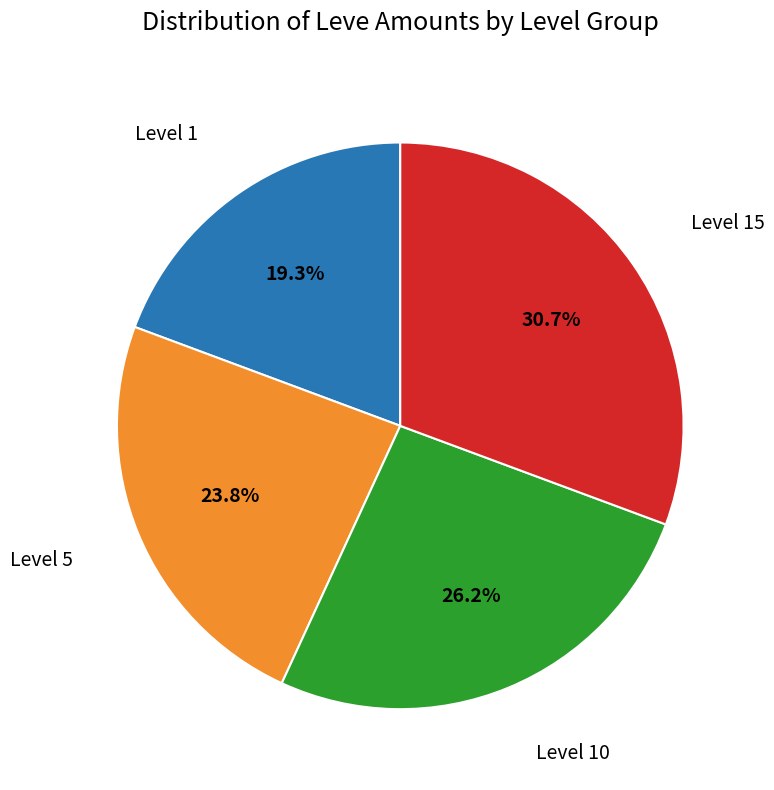

Does any single category account for the majority?

No